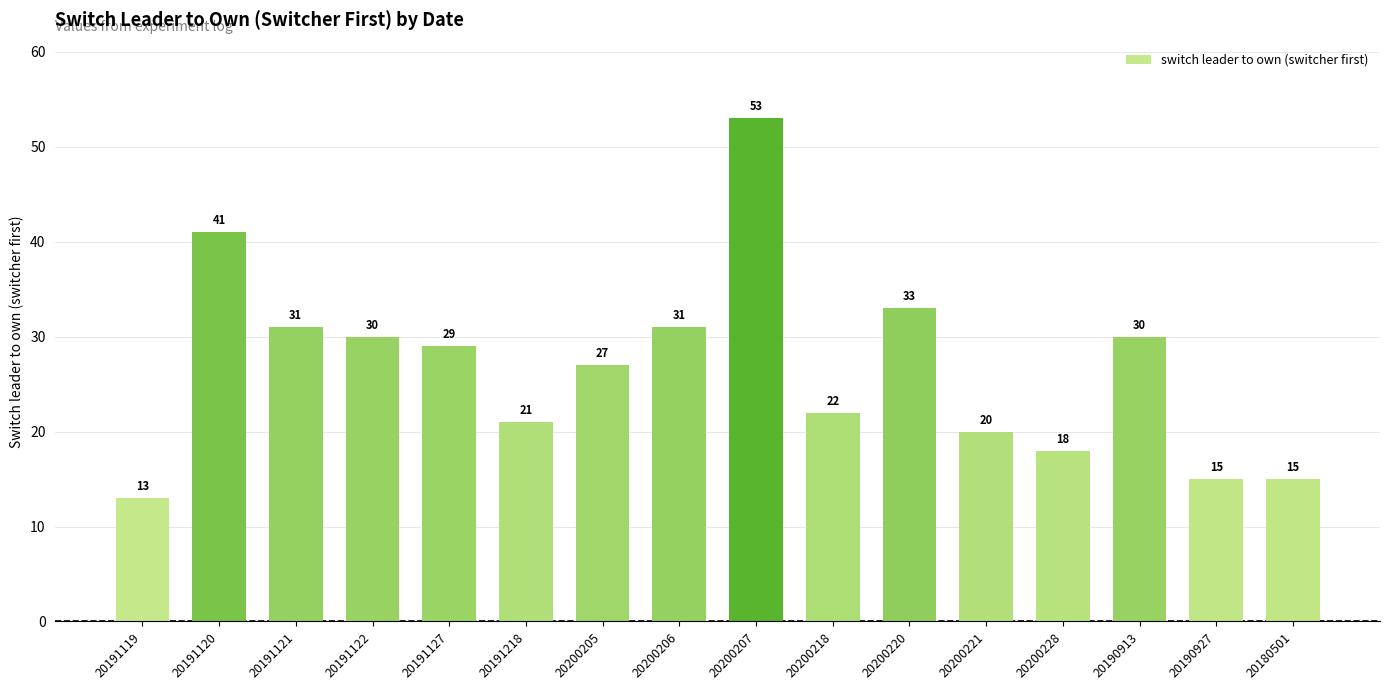

Reading right to left, transcribe all the data shown in this chart.

15	15	30	18	20	33	22	53	31	27	21	29	30	31	41	13